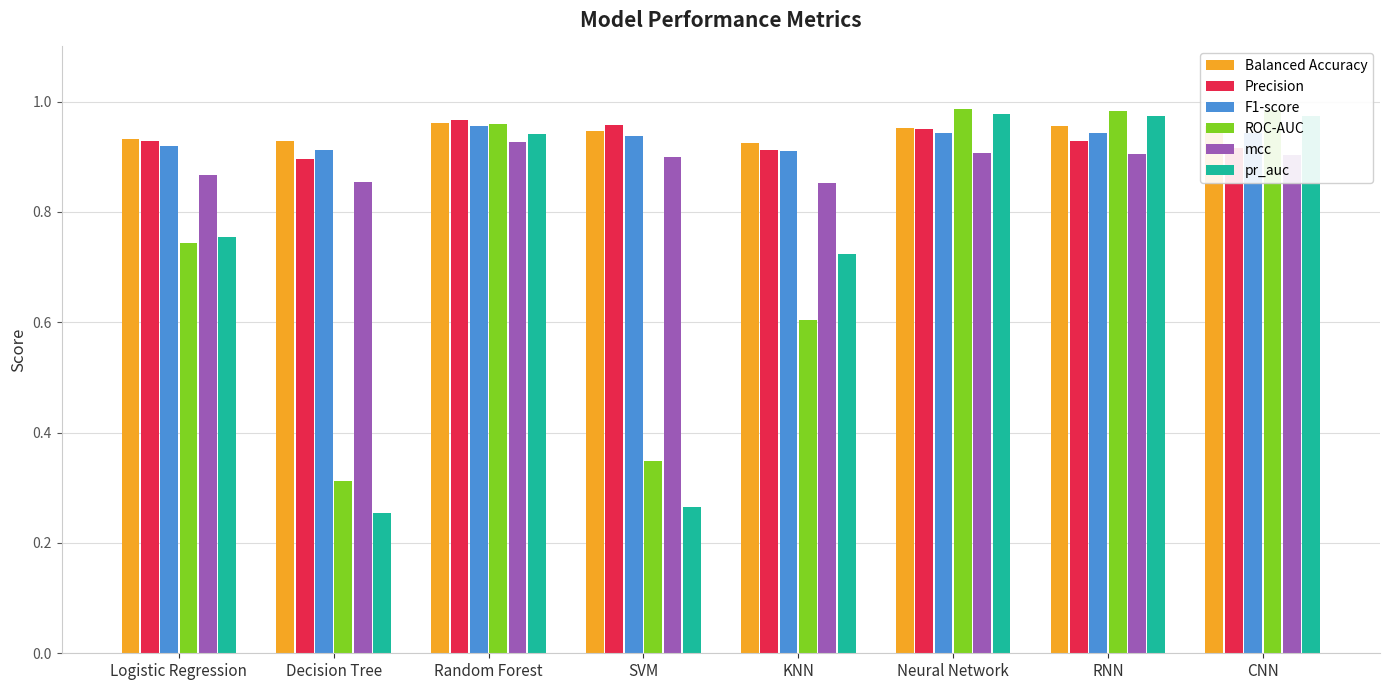

Count the Balanced Accuracy values in the range 0 to 1.

8